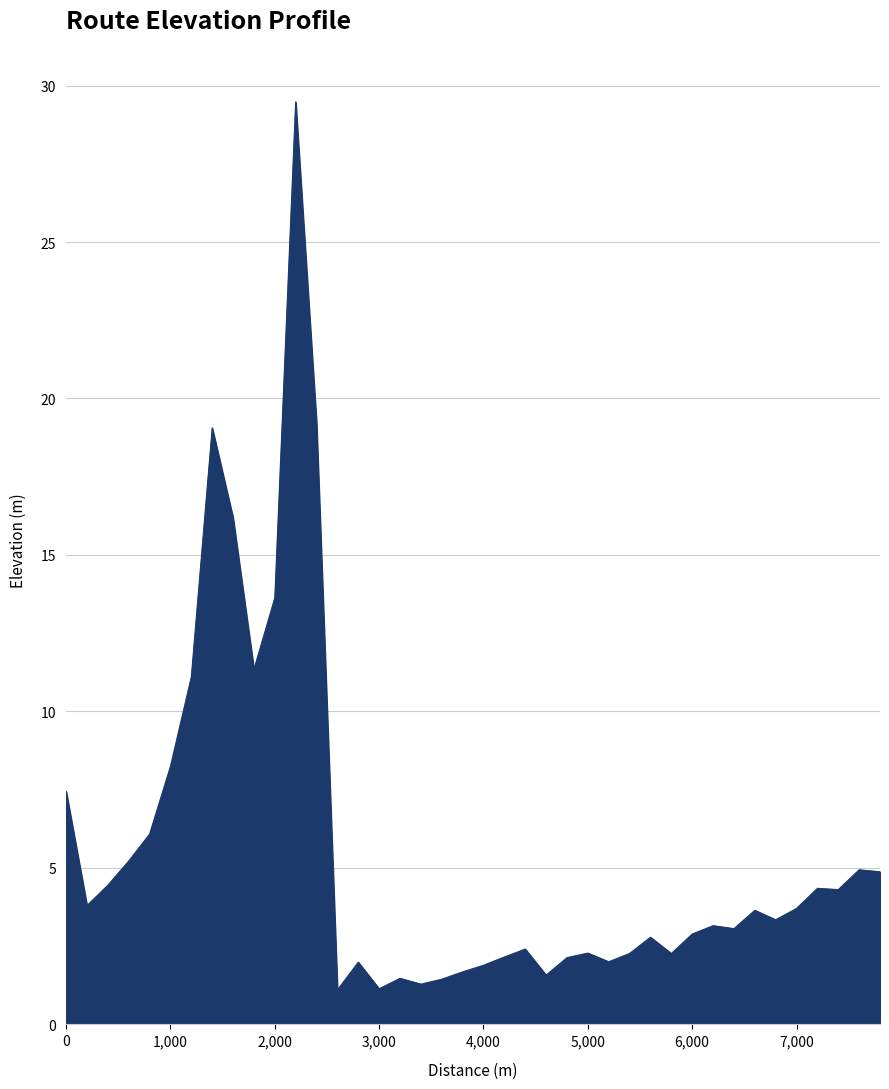

What is the maximum value shown in the chart?

29.5